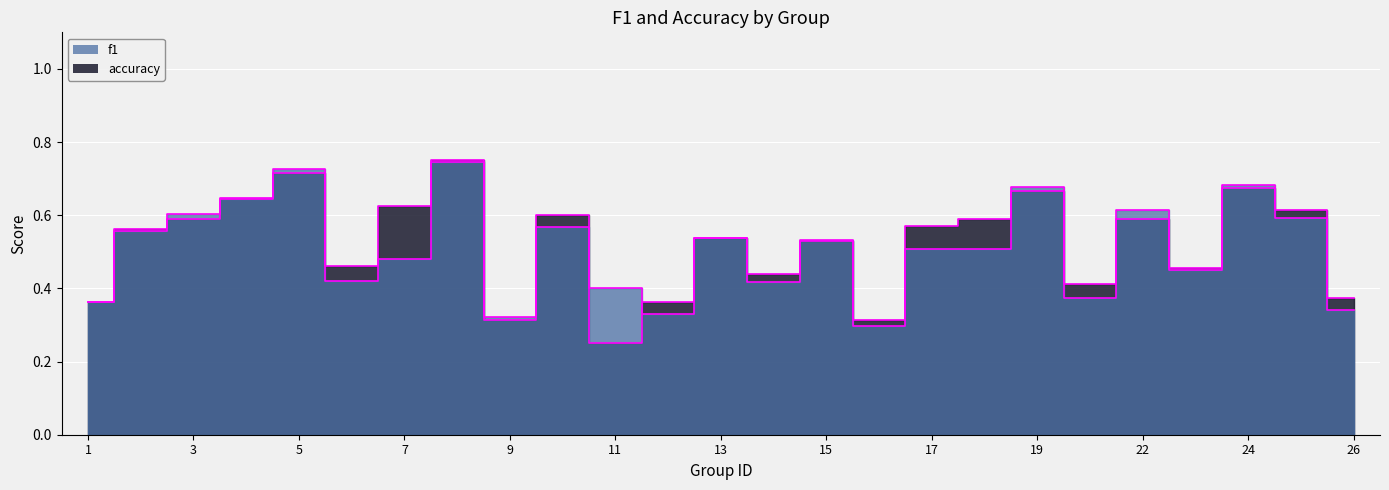

True or false: accuracy and f1 cross at least once.

True